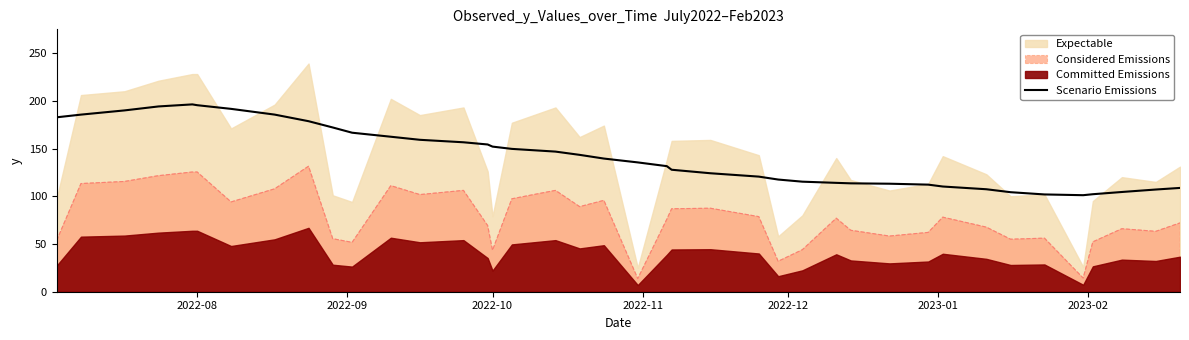

True or false: Considered Emissions and Scenario Emissions intersect in this chart.

False